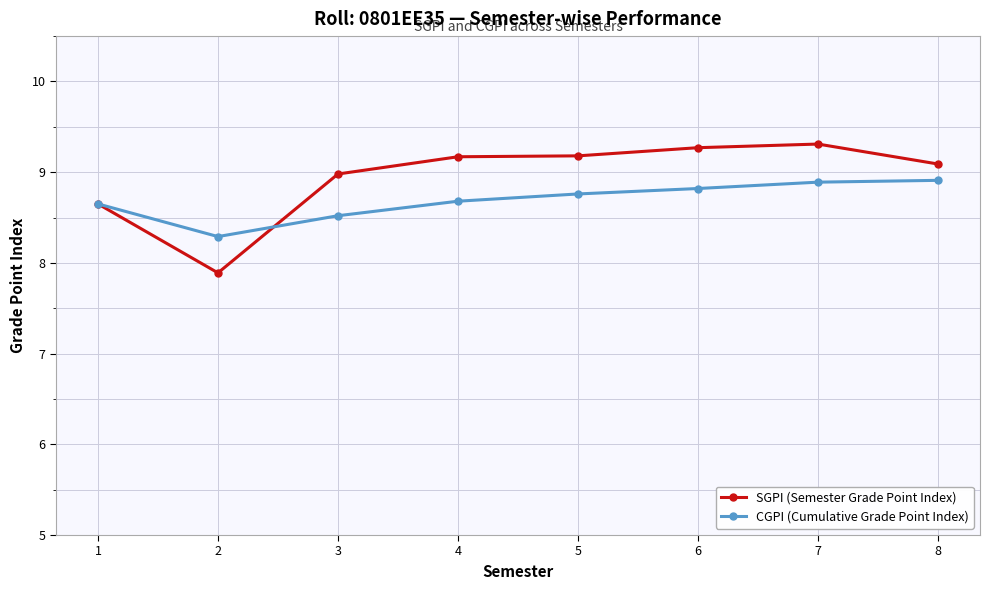

Rank the series by their average value, from lowest to highest.

CGPI (Cumulative Grade Point Index), SGPI (Semester Grade Point Index)